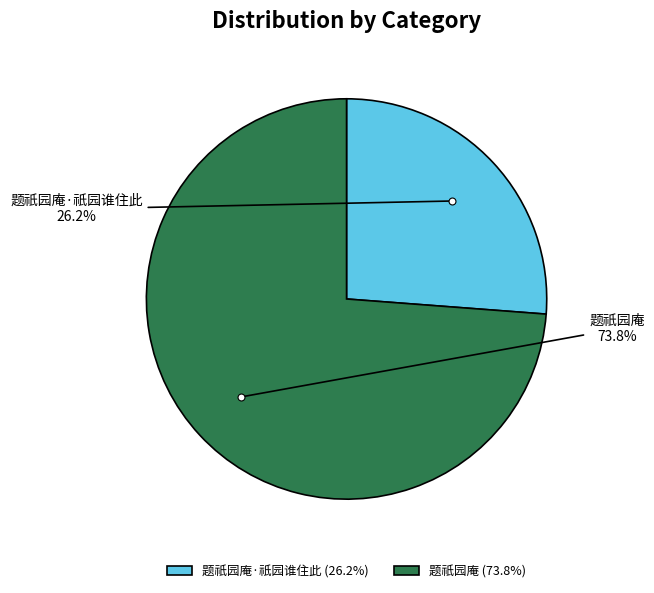

Rank the categories by value from lowest to highest.

题祇园庵·祇园谁住此 (26.2%), 题祇园庵 (73.8%)